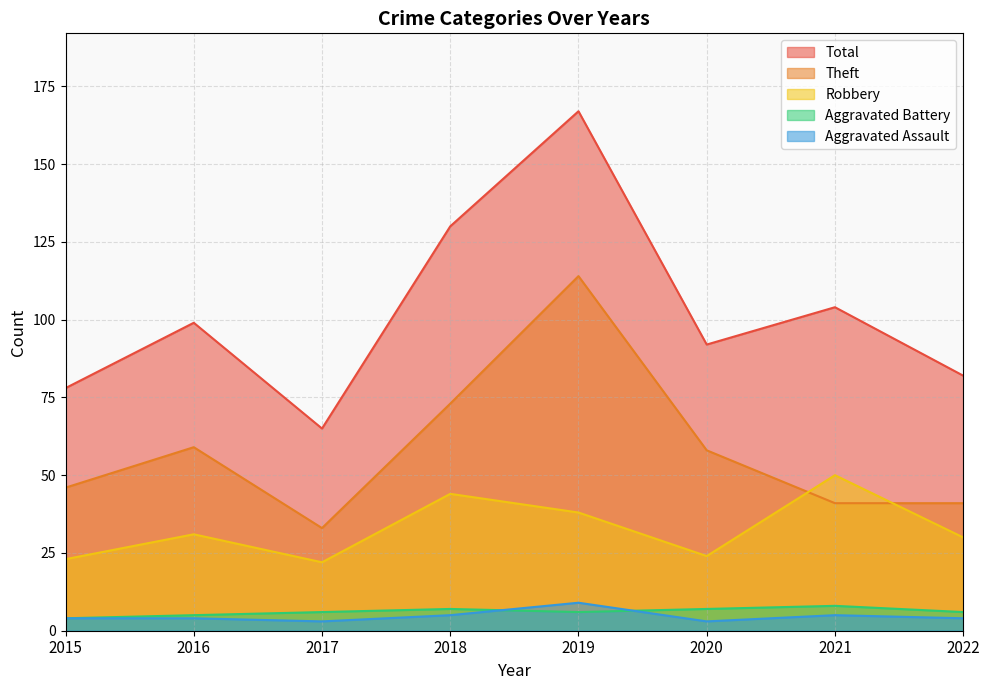

What value does the Robbery series have at 2017, to the nearest 5?

20